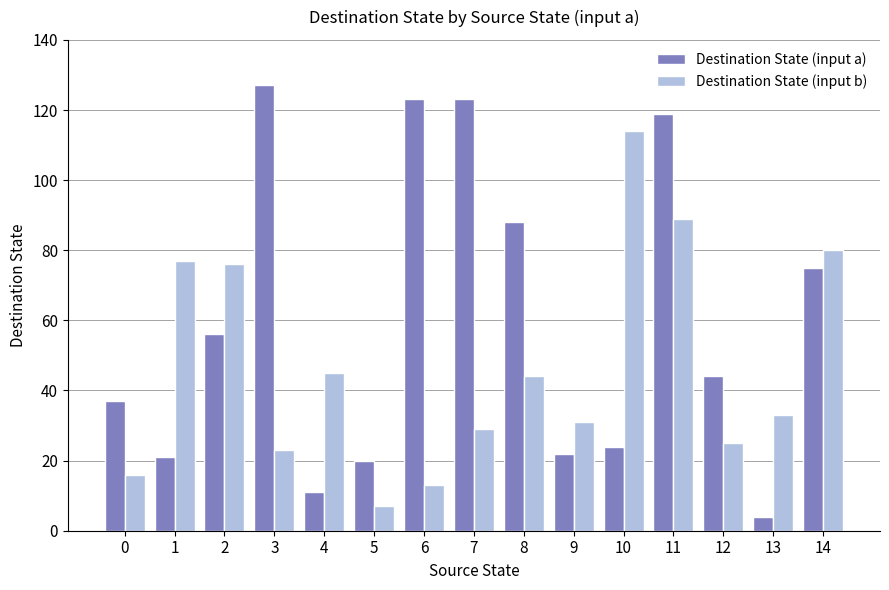

Rank the series by their average value, from lowest to highest.

Destination State (input b), Destination State (input a)